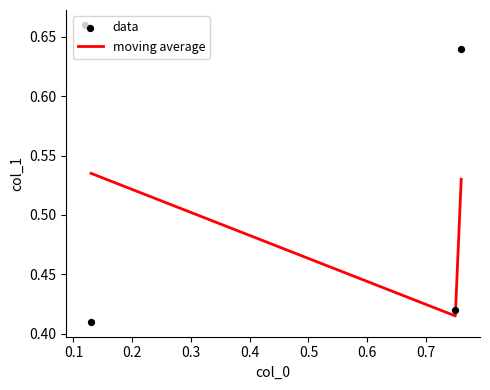

What is the change in value from 0.75 to 0.76?

+0.2